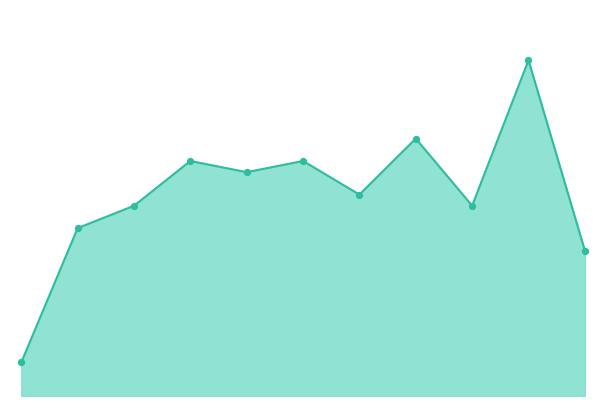

Does the chart have visible grid lines?

No